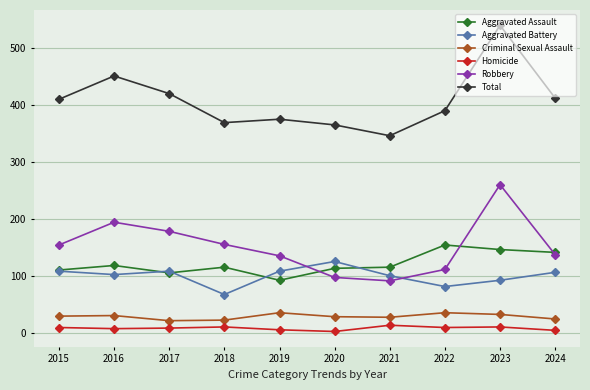

True or false: Criminal Sexual Assault and Aggravated Battery intersect in this chart.

False